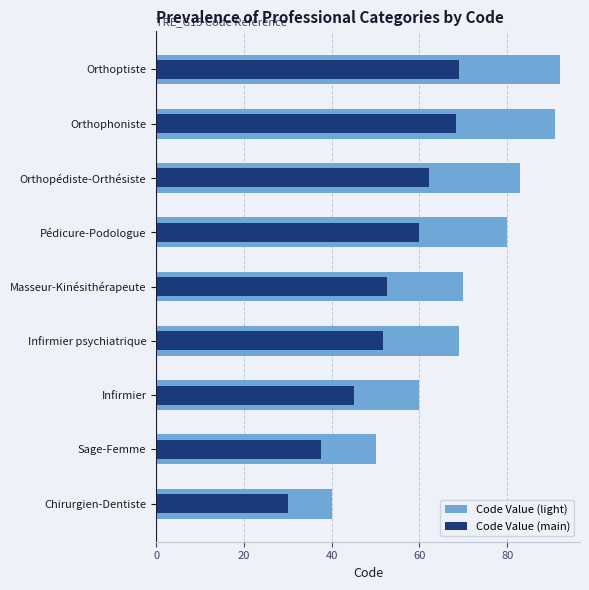

At Infirmier, list the series in order from largest to smallest.

Code Value (light), Code Value (main)